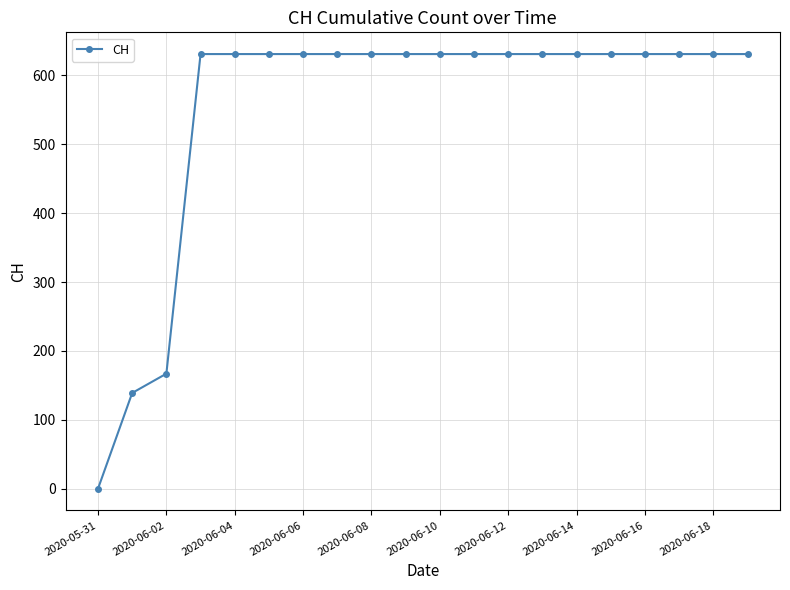

What is the greatest value displayed?

631